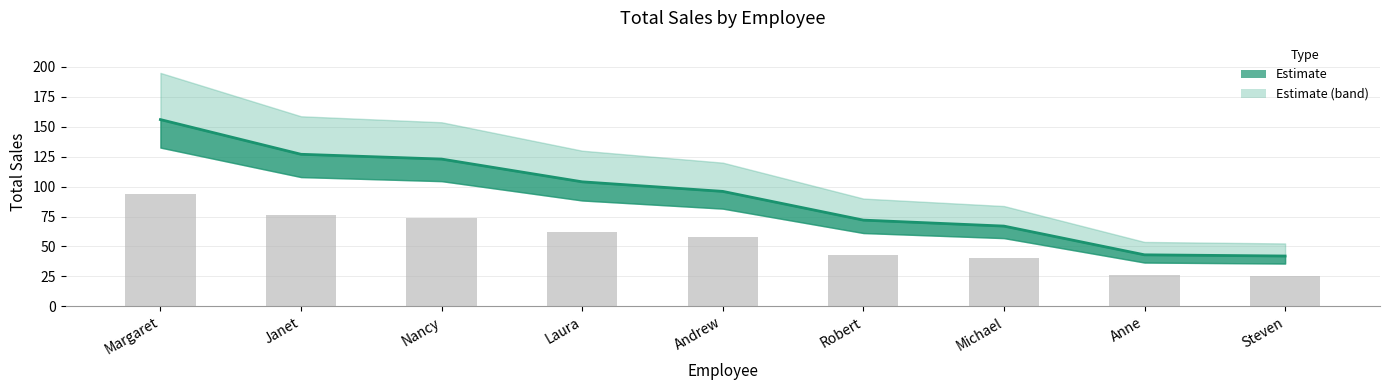

Reading left to right, transcribe all the data shown in this chart.

156	127	123	104	96	72	67	43	42